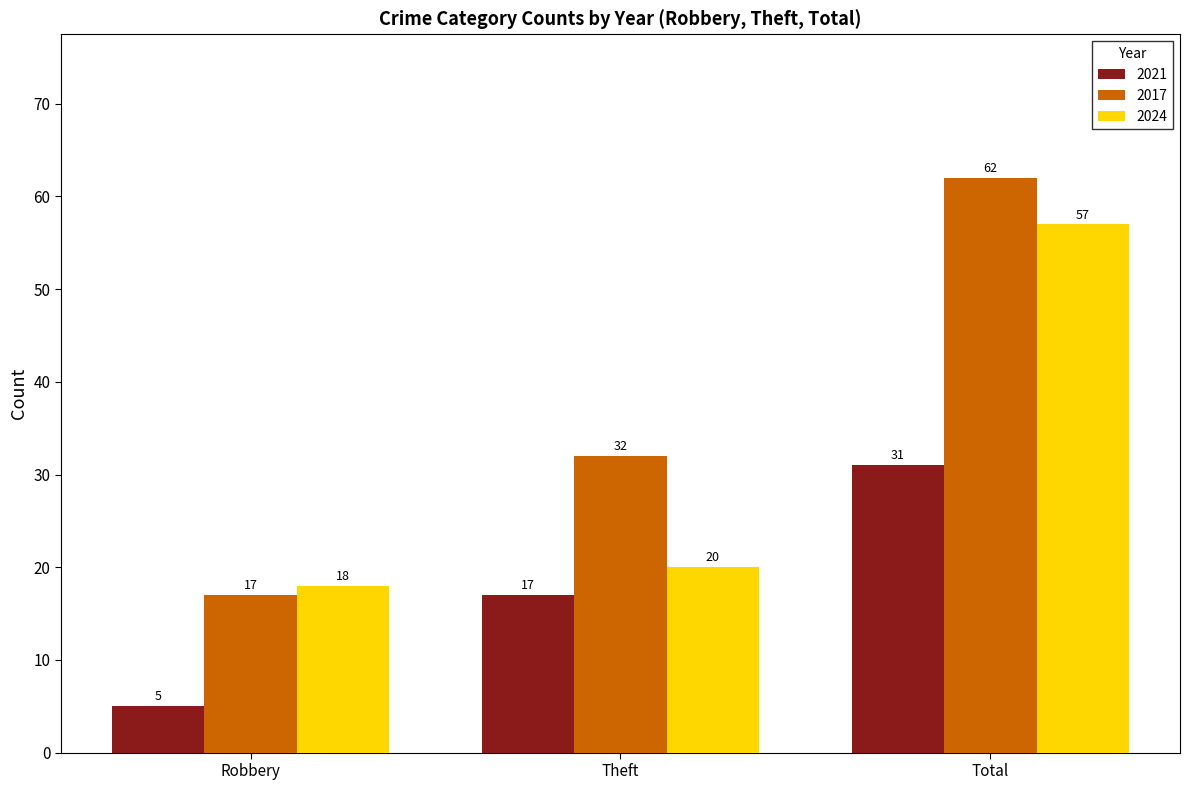

At which category is the sum across all series the highest?

Total